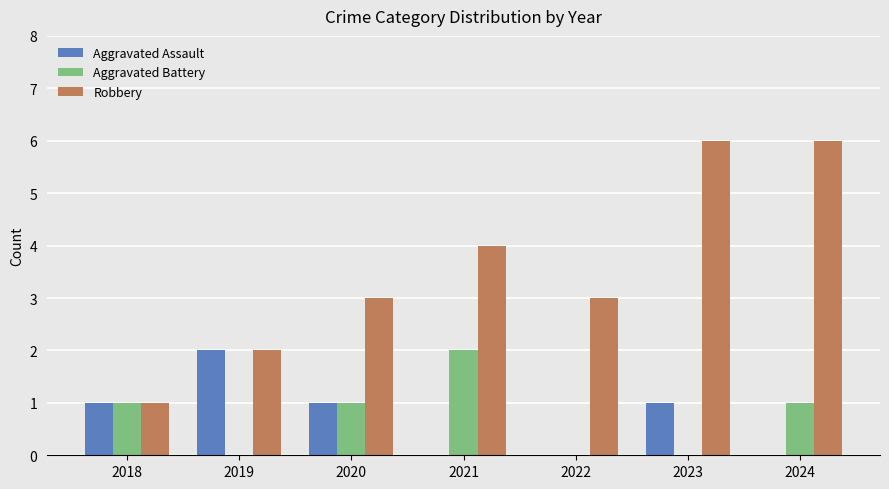

How many categories are shown in the chart?

7